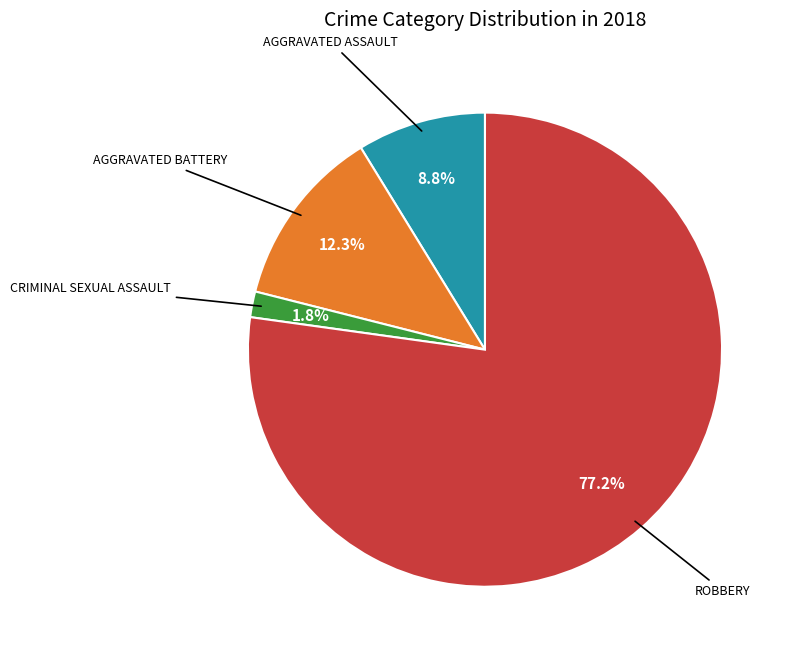

Does any single category account for the majority?

Yes